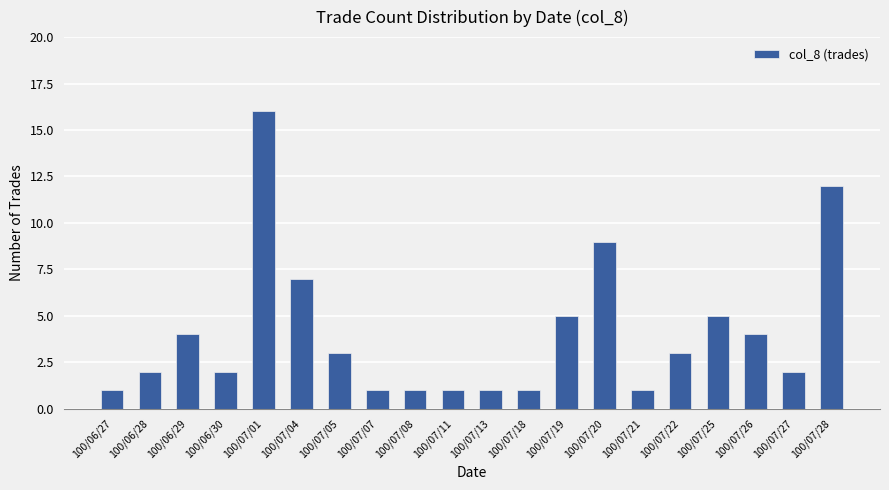

What is the difference between the maximum and minimum values?

15